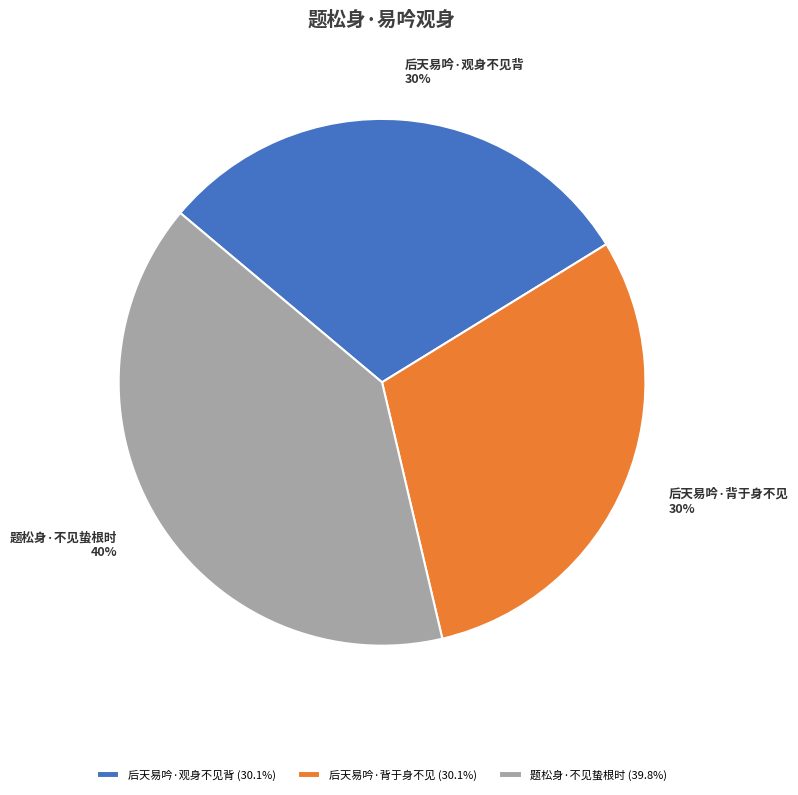

What is the largest slice in the pie chart?

题松身·不见蛰根时